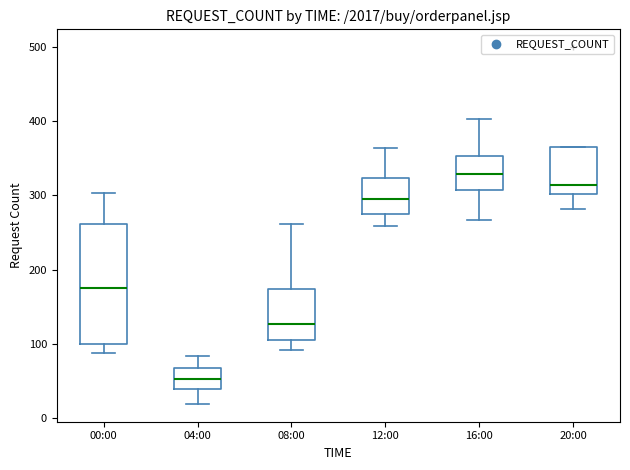

Comparing the boxes themselves (not the whiskers), which one is the tallest?

00:00